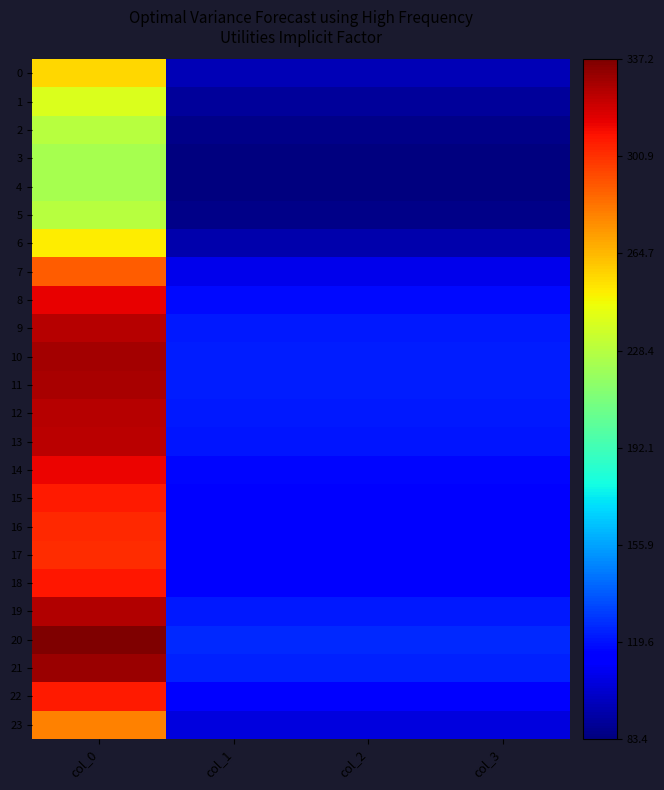

Which category has the highest value across all series?

col_0